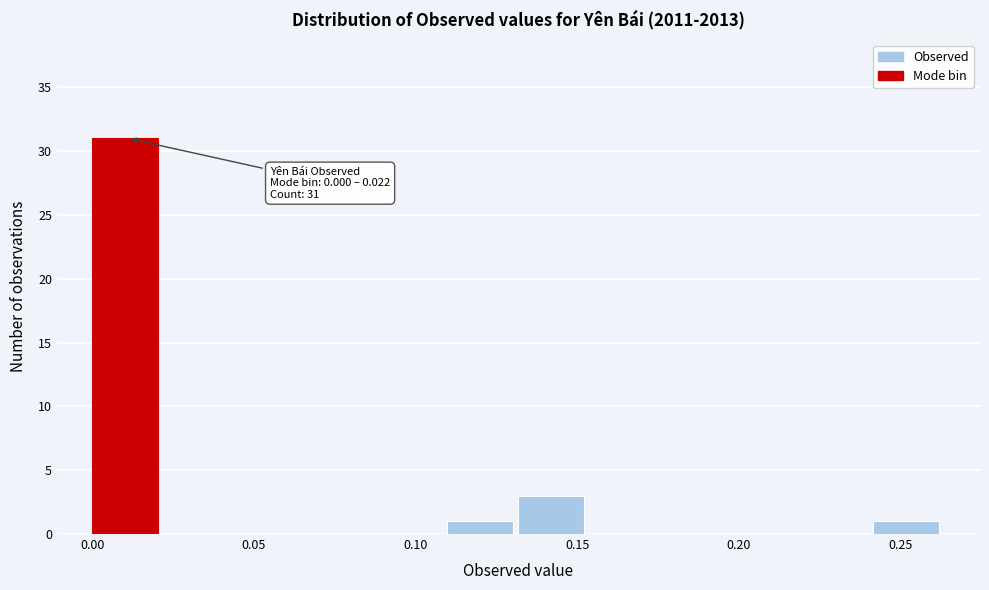

Over which range of the x-axis is the bar tallest?

0.000 to 0.020